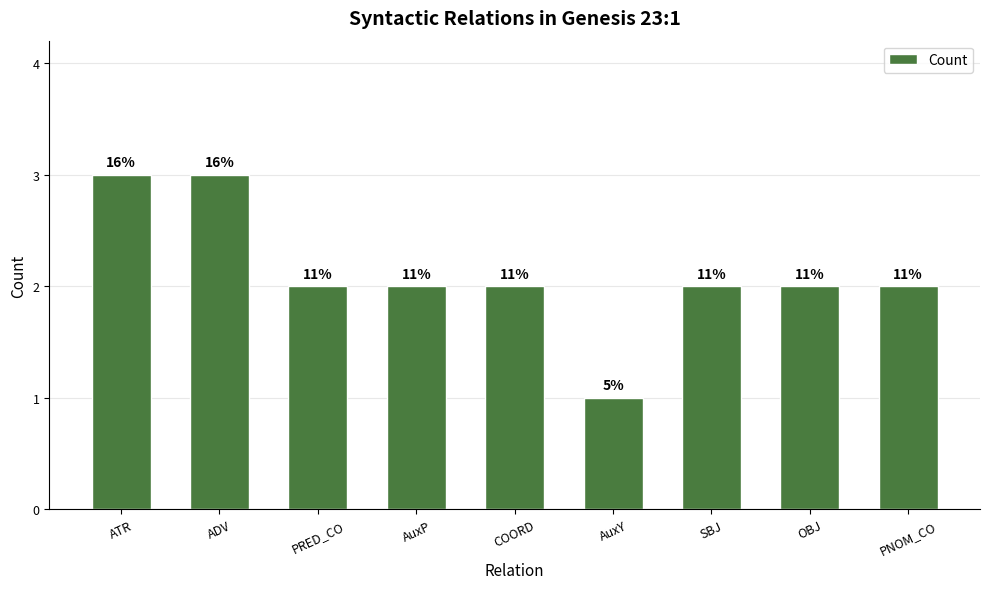

What is the label of the 4th bar from the right?

AuxY